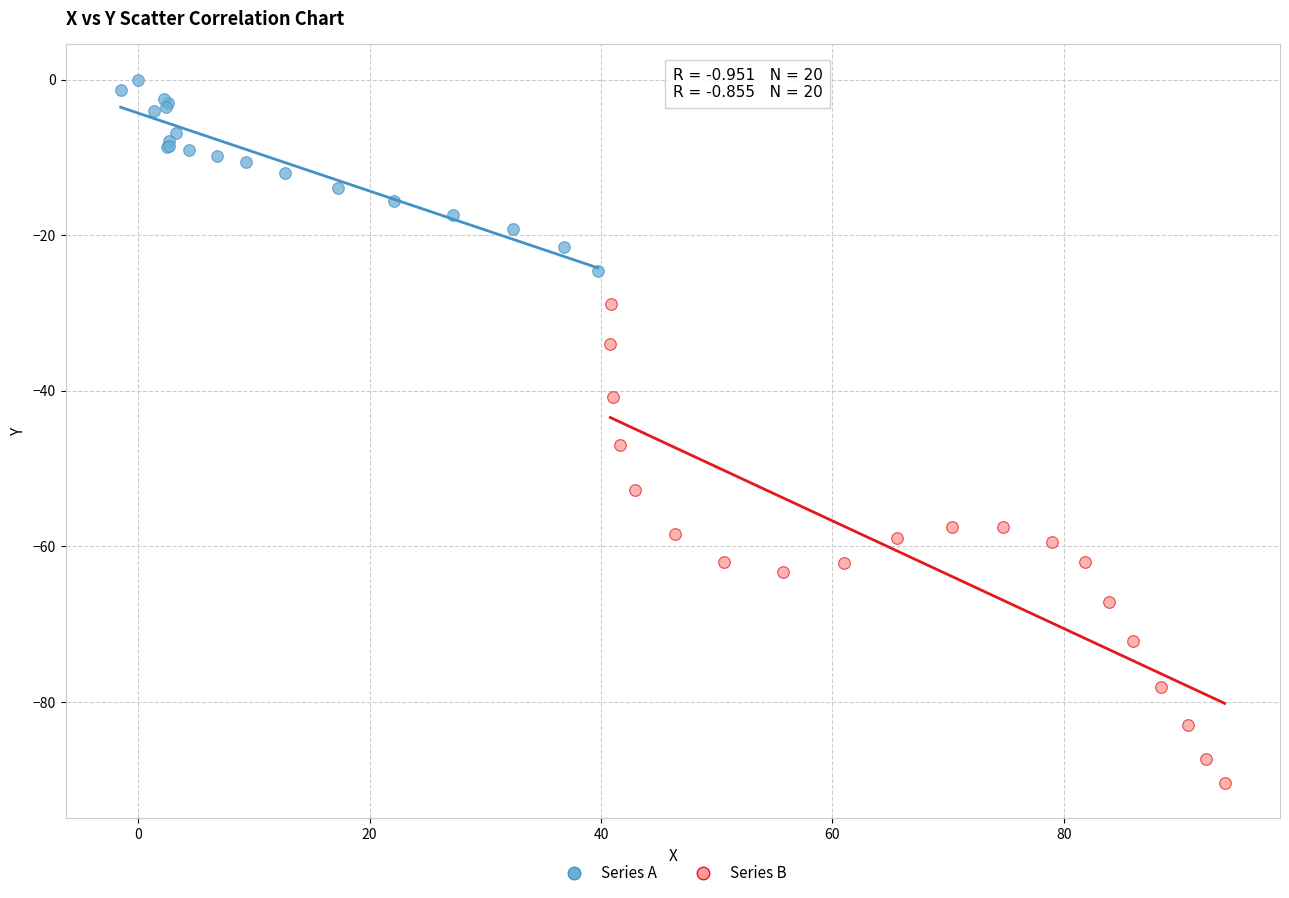

Which series reaches the minimum Y coordinate?

Series B